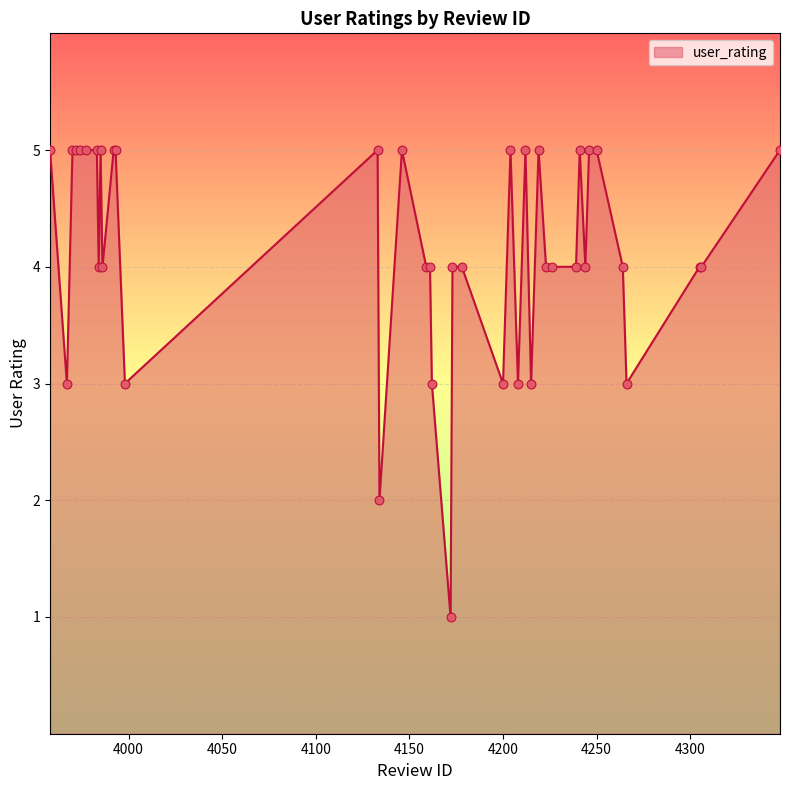

What is the difference between the maximum and minimum values?

4